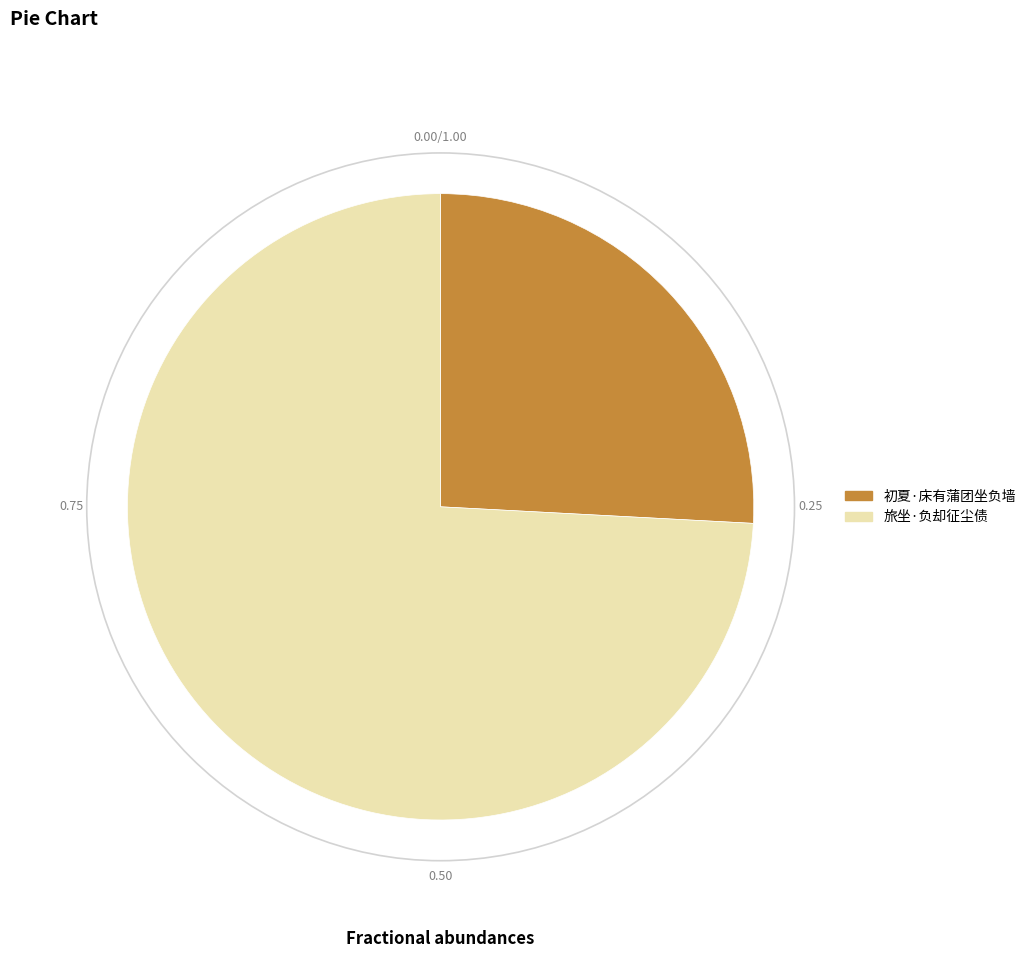

Is 旅坐·负却征尘债 the majority of the pie?

Yes